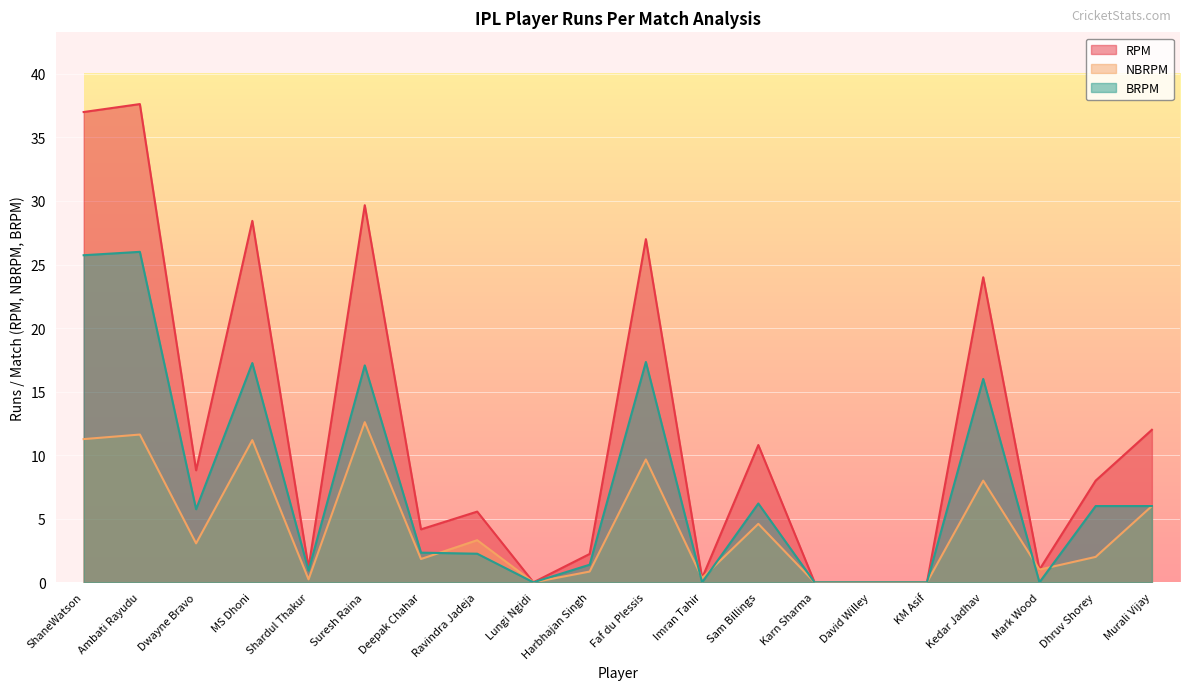

Rank the categories by BRPM value from lowest to highest.

Lungi Ngidi, Imran Tahir, Karn Sharma, David Willey, KM Asif, Mark Wood, Shardul Thakur, Harbhajan Singh, Ravindra Jadeja, Deepak Chahar, Dwayne Bravo, Dhruv Shorey, Murali Vijay, Sam Billings, Kedar Jadhav, Suresh Raina, MS Dhoni, Faf du Plessis, ShaneWatson, Ambati Rayudu